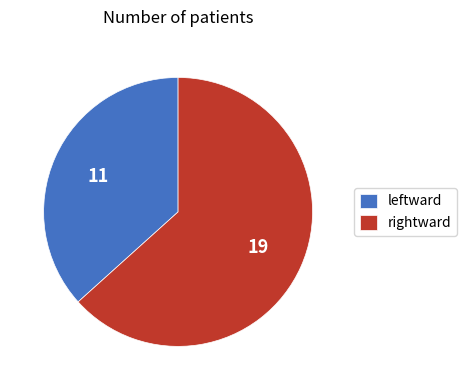

Approximately how many times larger is the value at rightward compared to leftward?

1.7